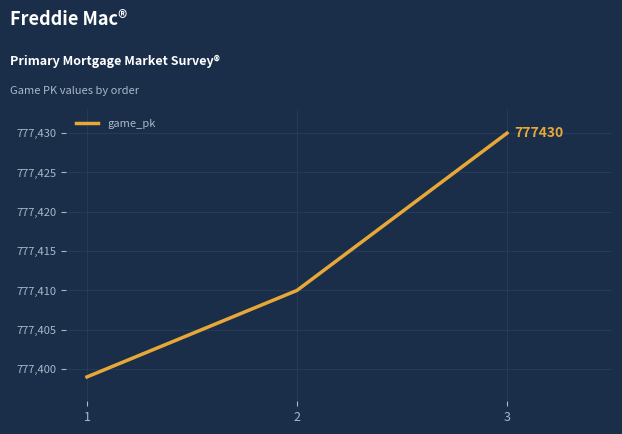

At which category does the chart reach its minimum across all series?

1